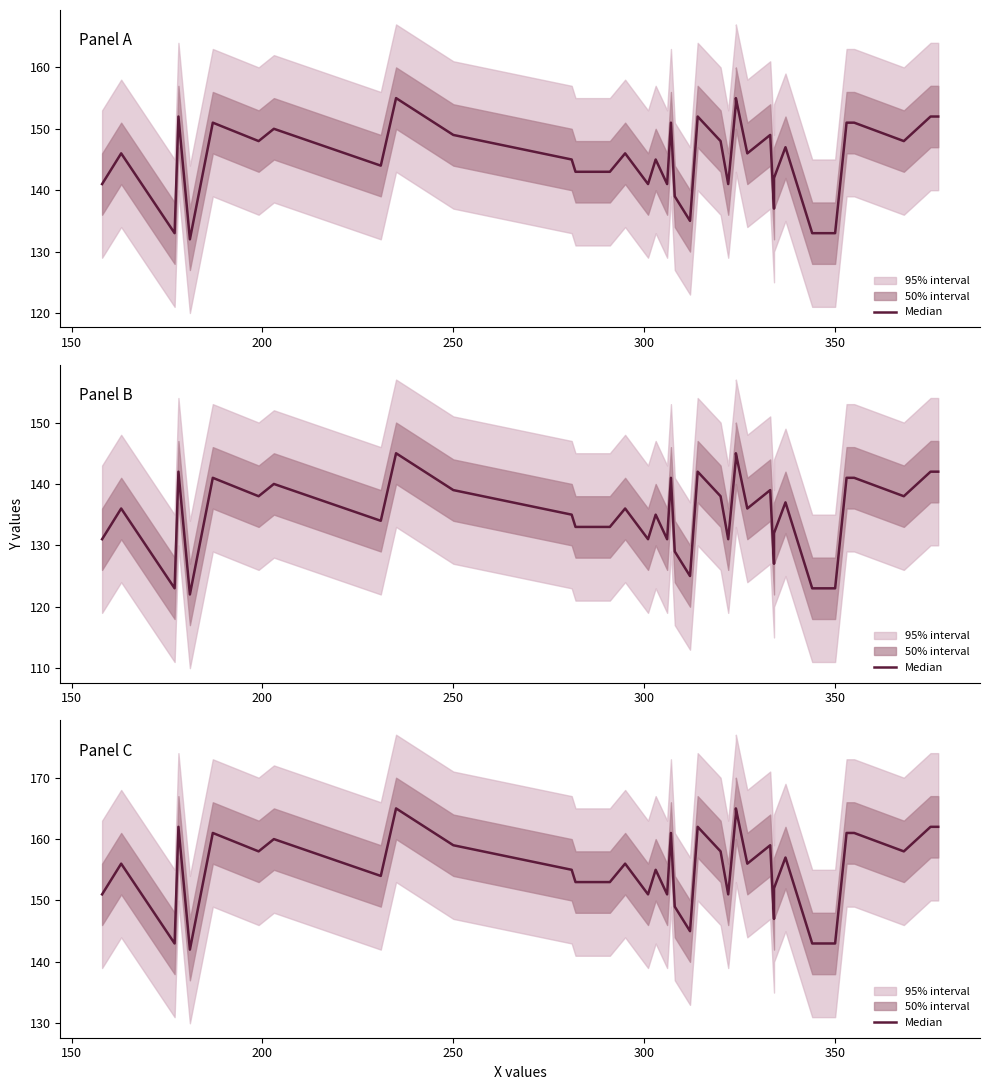

How many distinct data groups are displayed?

1